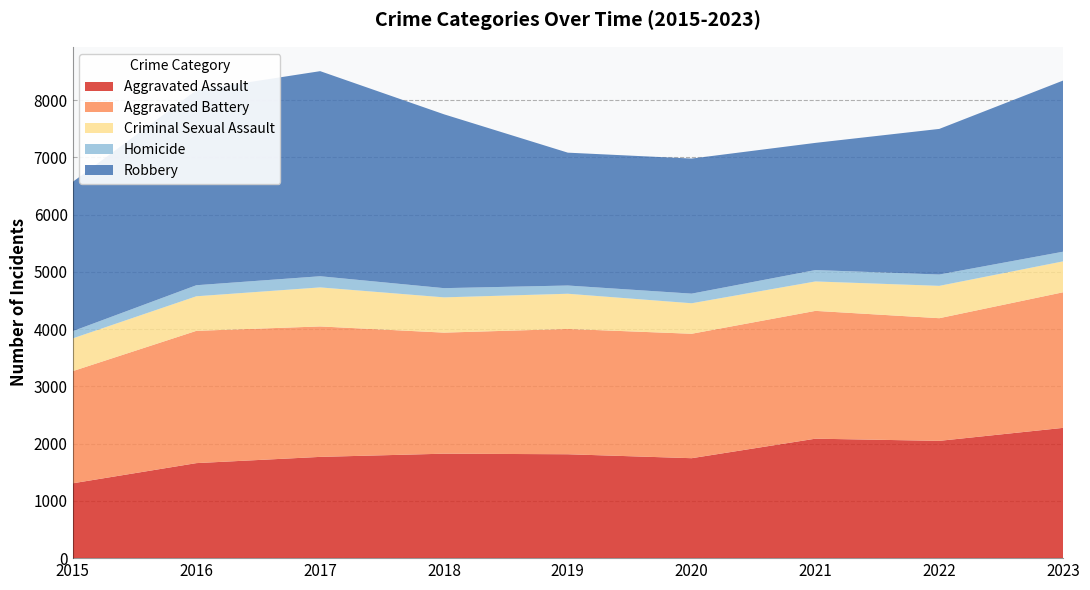

Reading left to right, extract all data points from this chart.

Aggravated Assault: 1307	1660	1769	1825	1815	1746	2087	2049	2276
Aggravated Battery: 1959	2311	2279	2115	2189	2174	2233	2143	2369
Criminal Sexual Assault: 572	604	682	616	615	533	514	565	540
Homicide: 126	193	195	161	144	168	199	198	169
Robbery: 2607	3406	3583	3037	2321	2360	2222	2544	2990